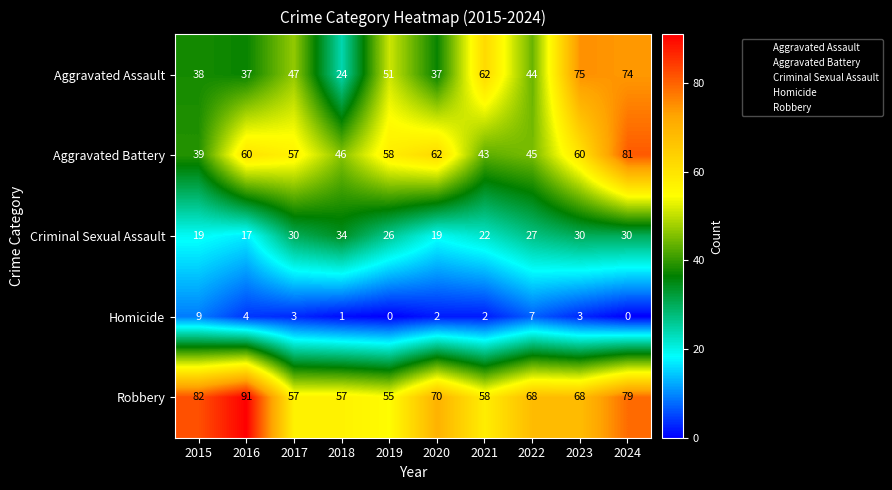

At which label is Criminal Sexual Assault closest to 25?

2019